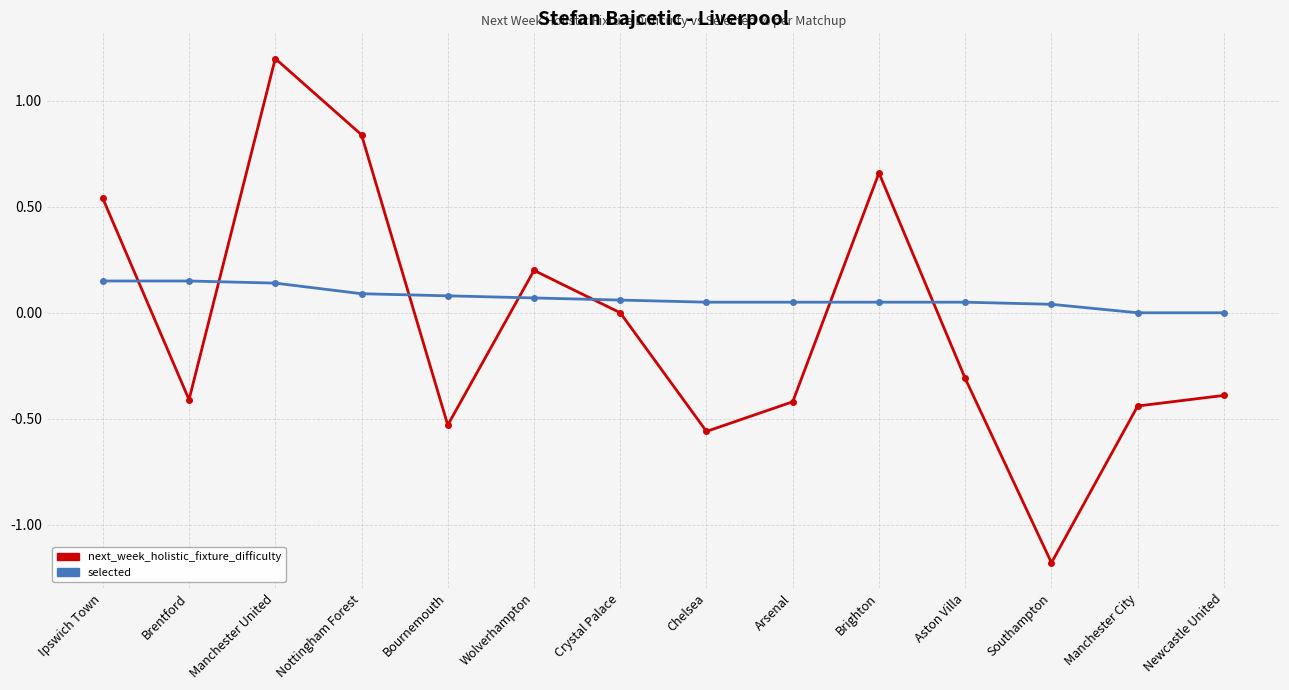

What are all the series names shown in the legend?

next_week_holistic_fixture_difficulty, selected